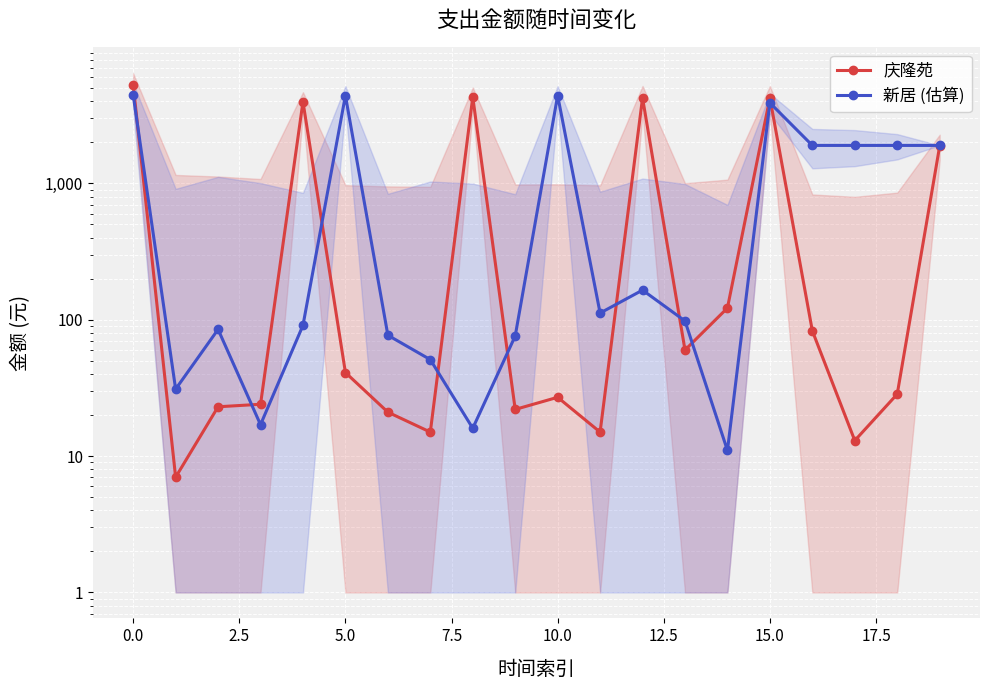

How many data points does each series have?

20